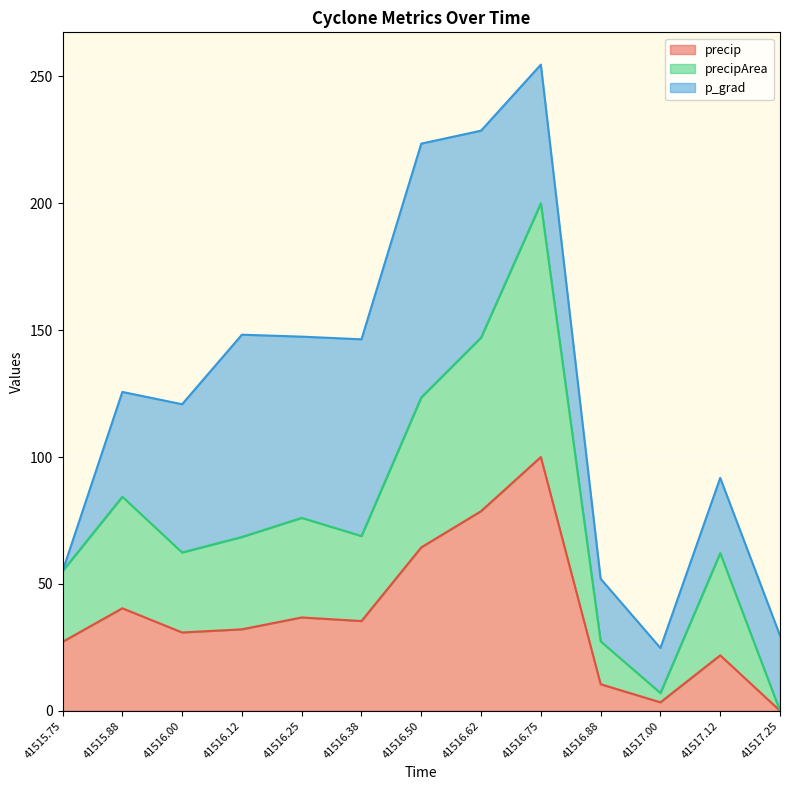

At which category does precipArea reach its first local valley?

41516.0